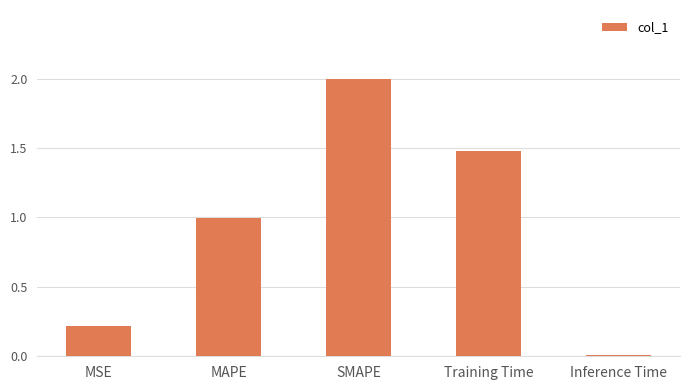

Which label corresponds to the largest value in the chart?

SMAPE